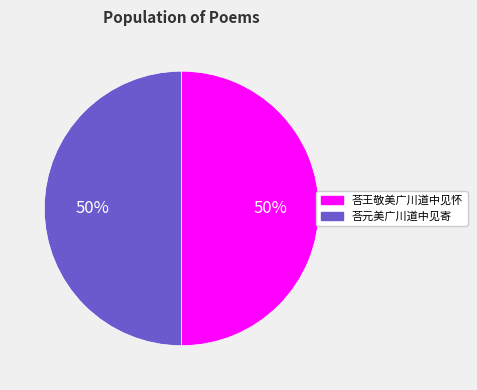

Combined, do 荅元美广川道中见寄 and 荅王敬美广川道中见怀 account for over 50%?

Yes